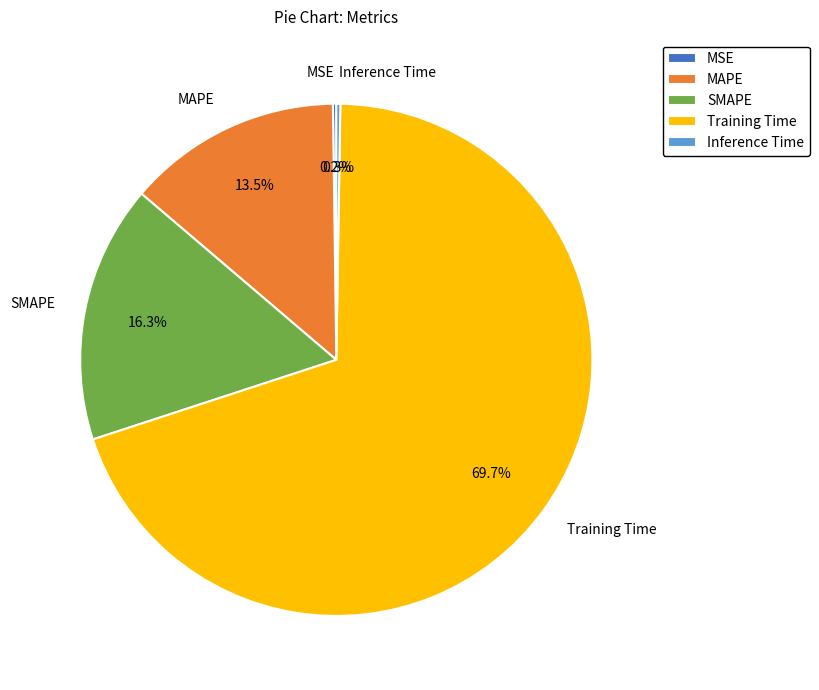

Which slice is the largest?

Training Time